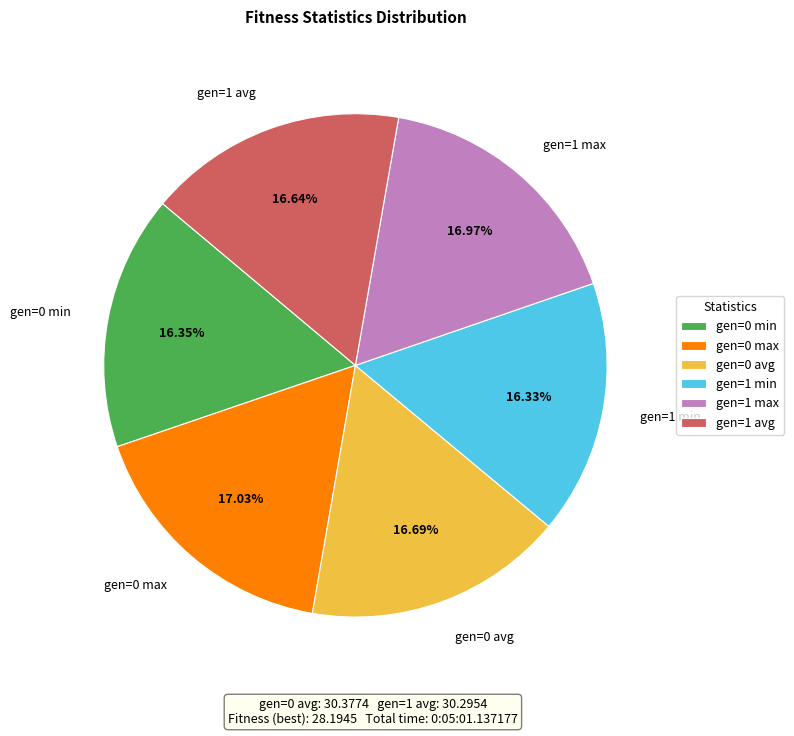

Is gen=0 avg the majority of the pie?

No